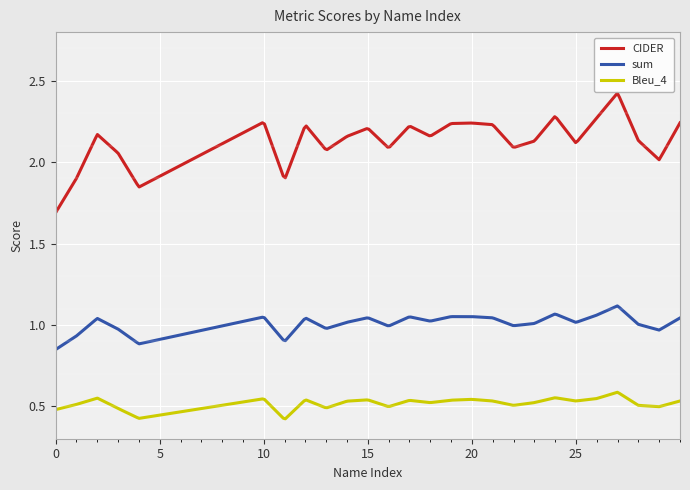

List the series in order of their peak value, lowest first.

Bleu_4, sum, CIDER